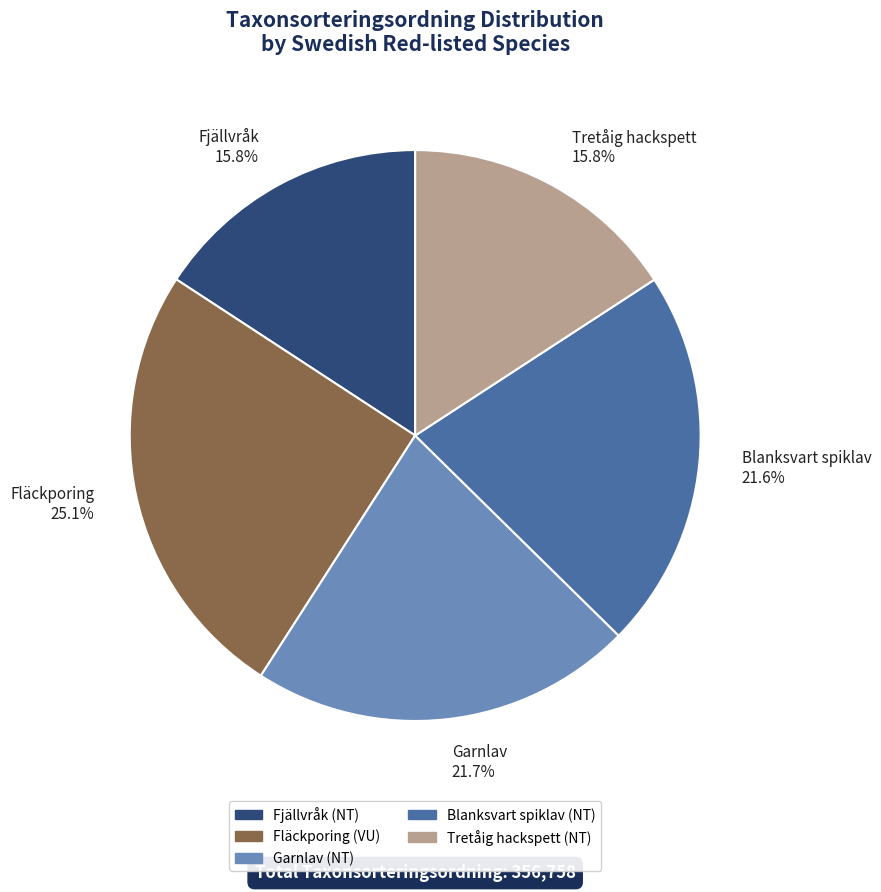

What is the largest slice in the pie chart?

Fläckporing